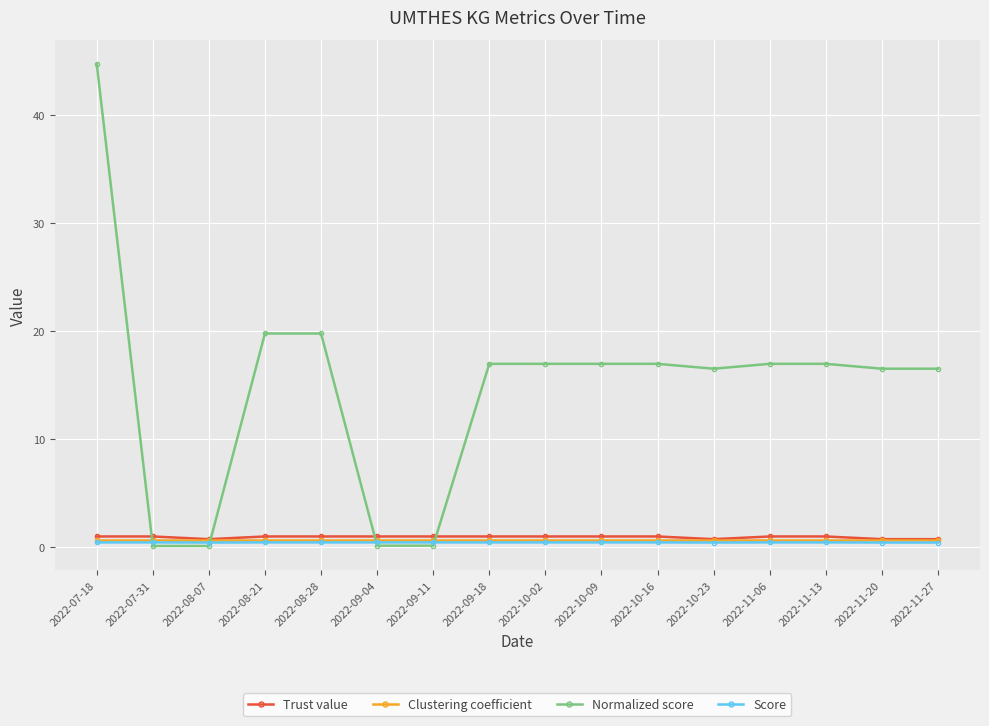

What is the label of the 14th point from the right?

2022-08-07